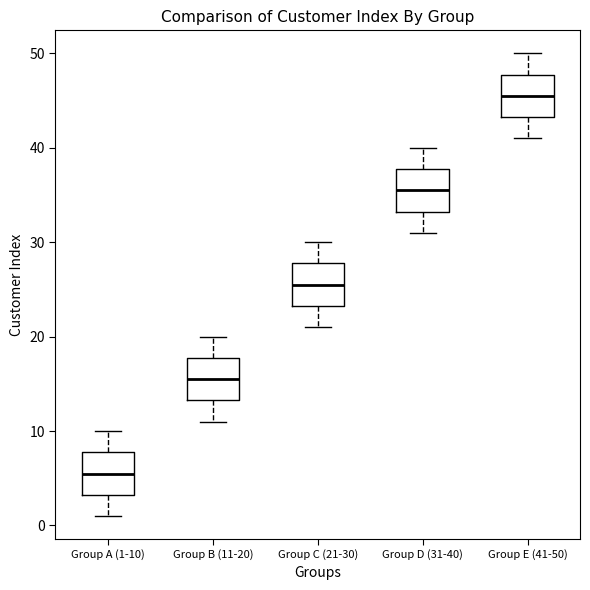

Which box's median line is the lowest?

Group A (1-10)